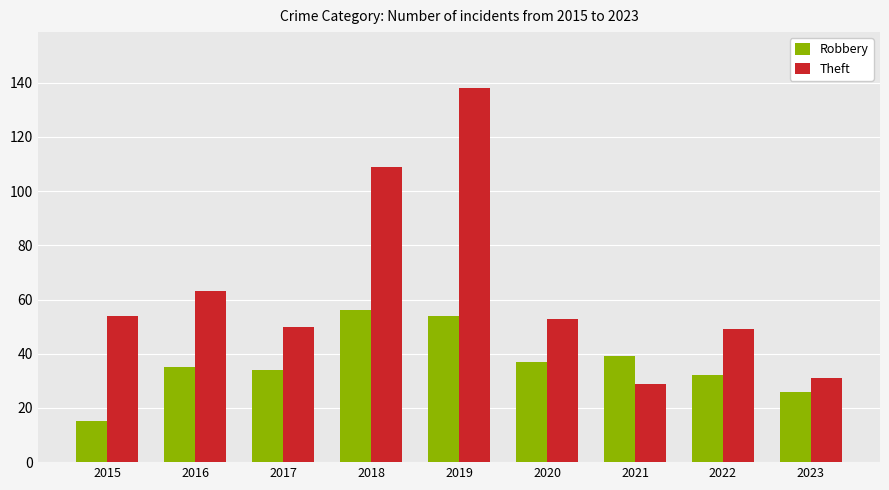

What is the sum of all Theft values?

576